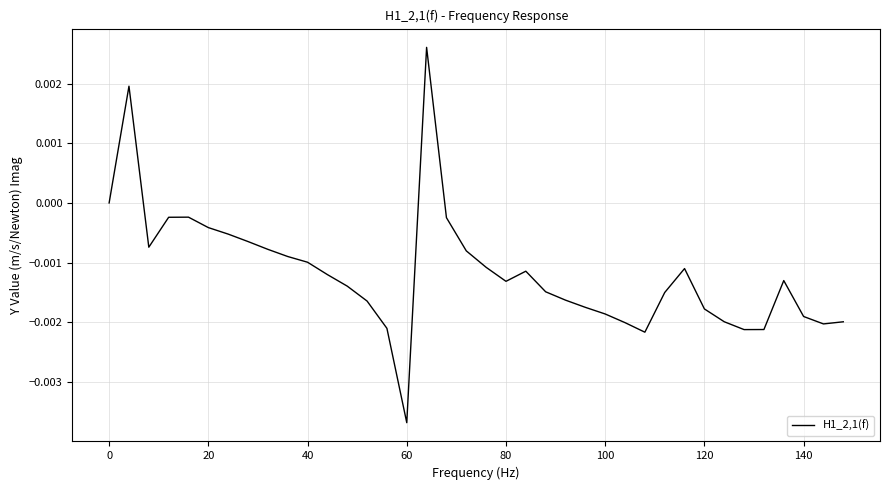

Does the chart display data point markers on the line(s)?

No